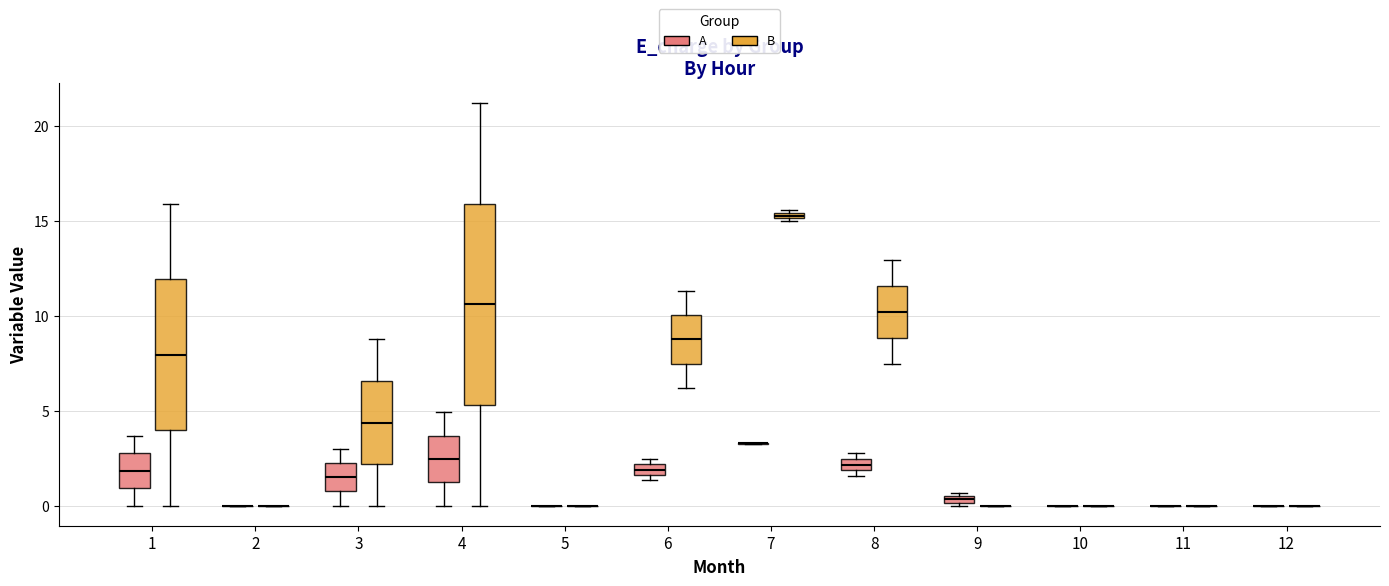

Where is the upper edge of the box for 1 (A) on the y-axis? The values are not printed on the chart, so give them approximately, as read against the axis.

3.0